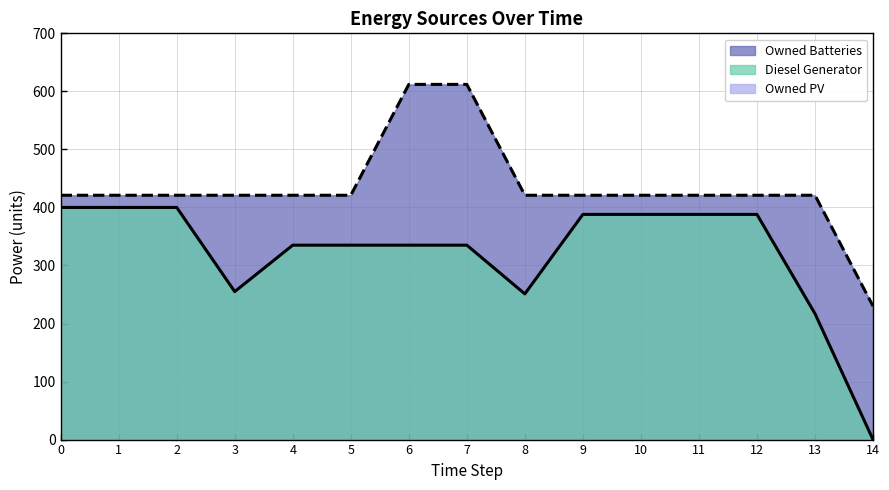

Which series has the largest range (max minus min)?

Diesel Generator